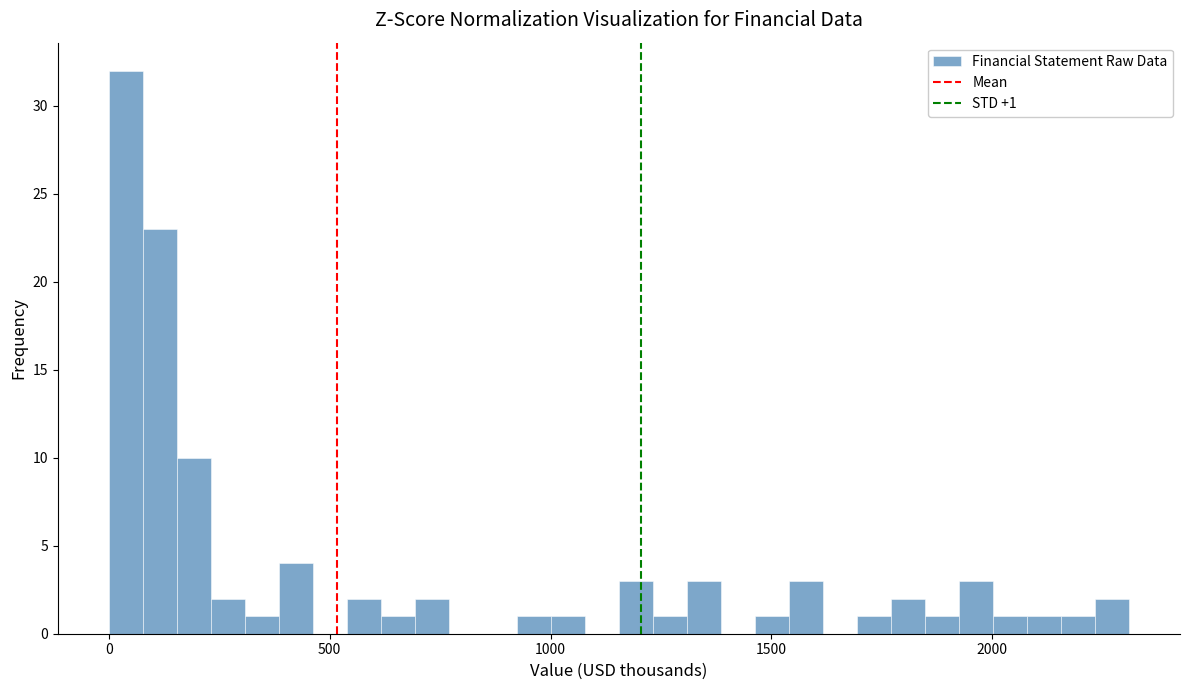

Read against the x-axis, roughly where is the centre of the tallest bar?

50